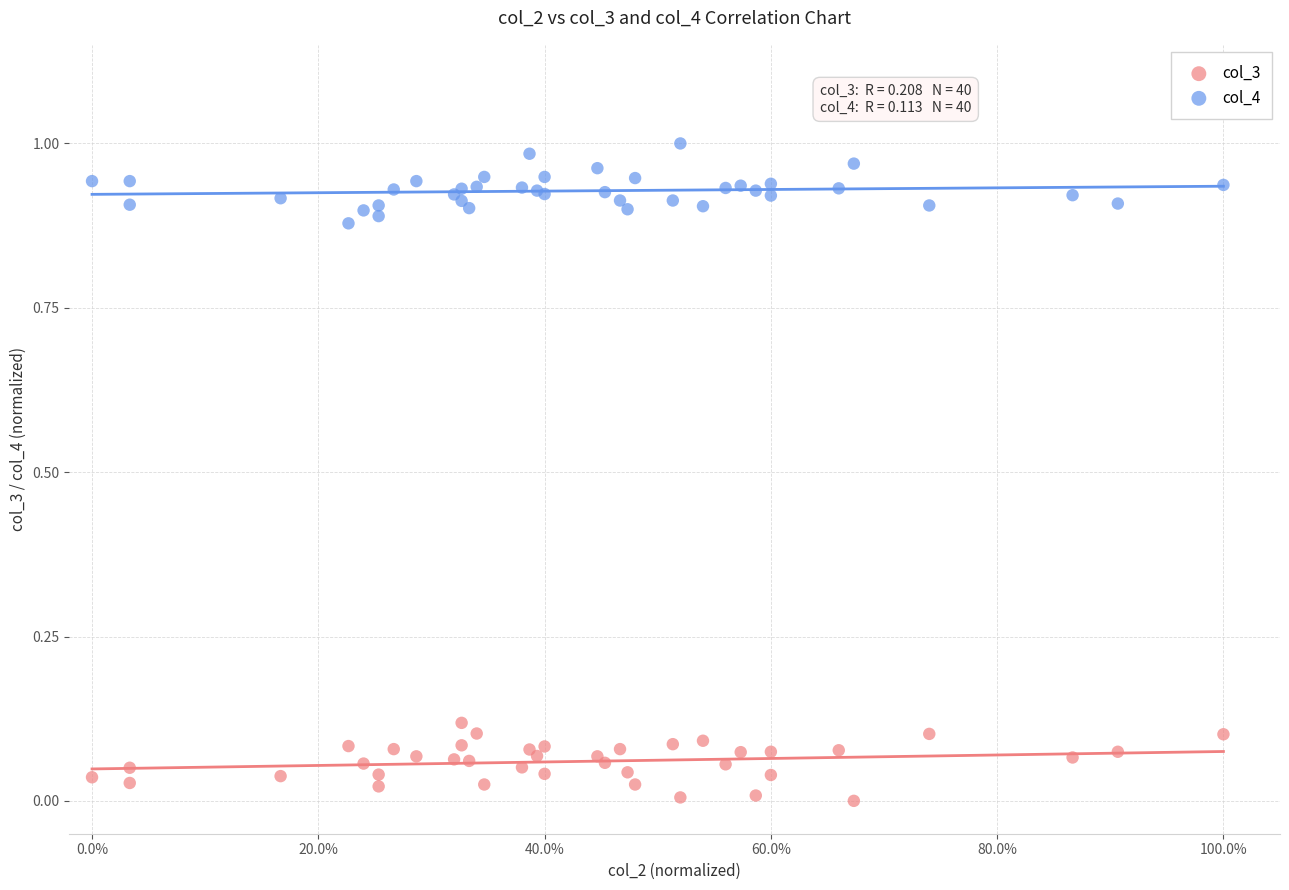

Which series reaches the minimum Y coordinate?

col_3